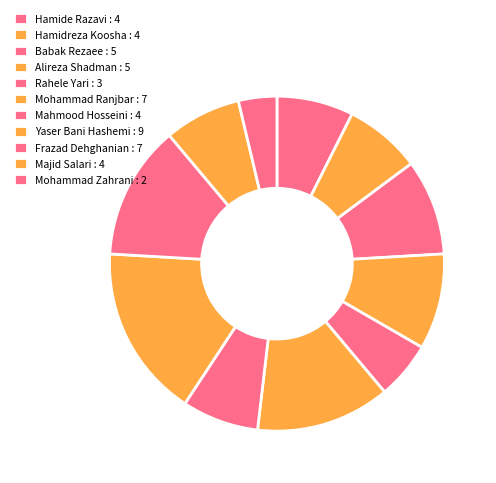

Is there any slice that represents more than half of the pie?

No